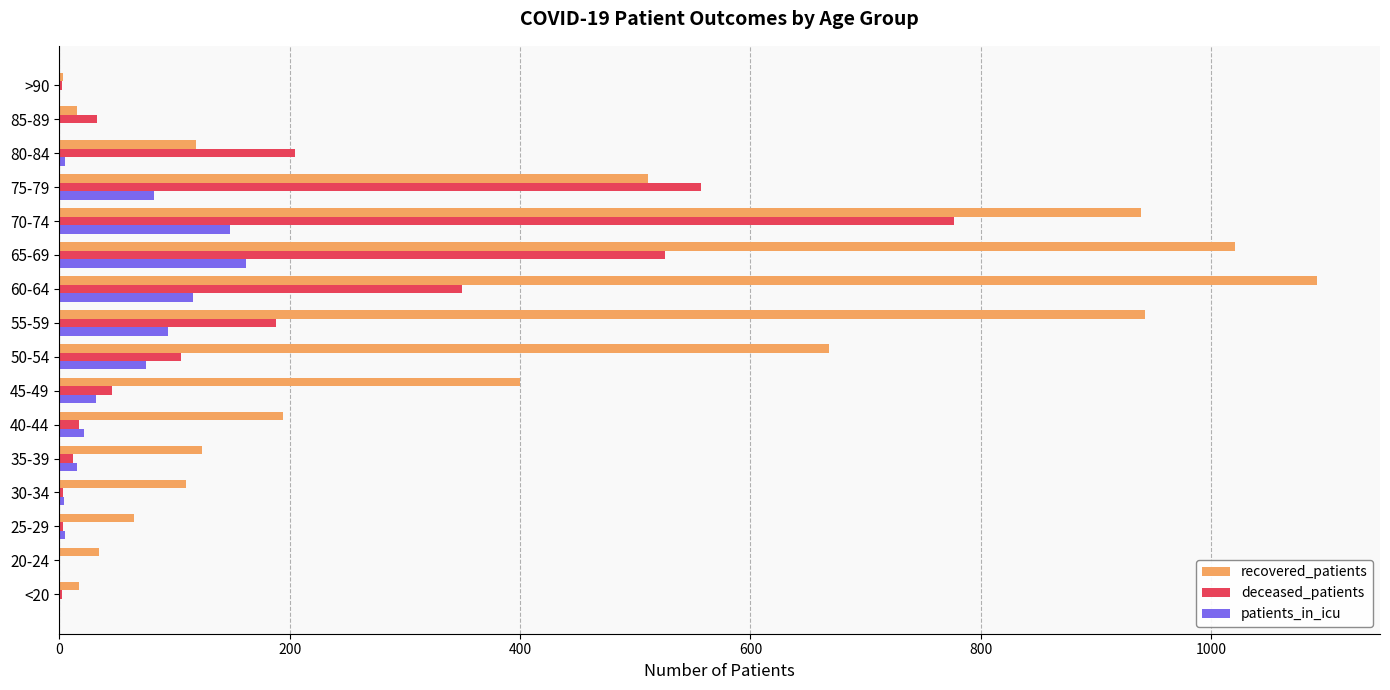

Which category has the highest value in the recovered_patients series?

60-64